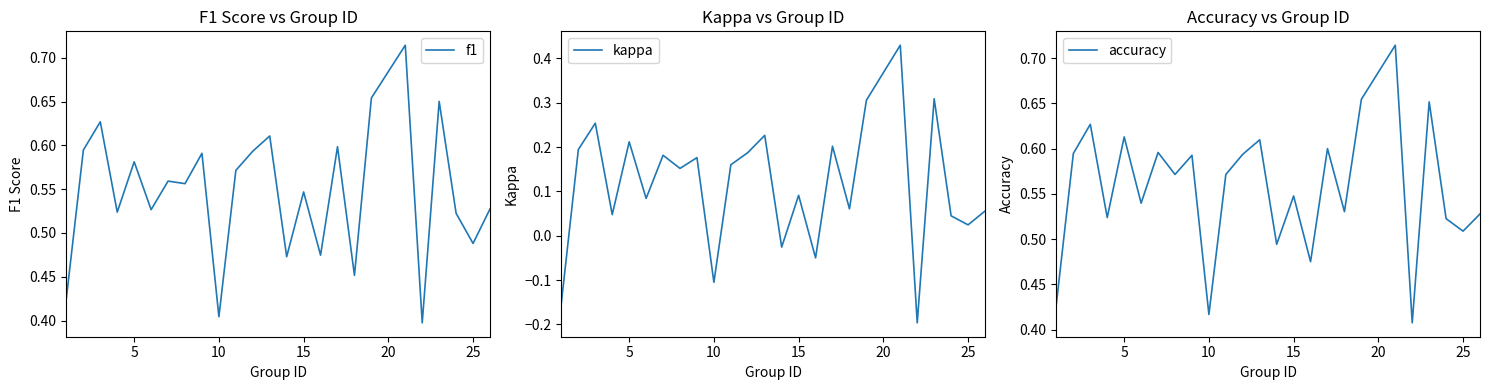

True or false: accuracy and kappa cross at least once.

False